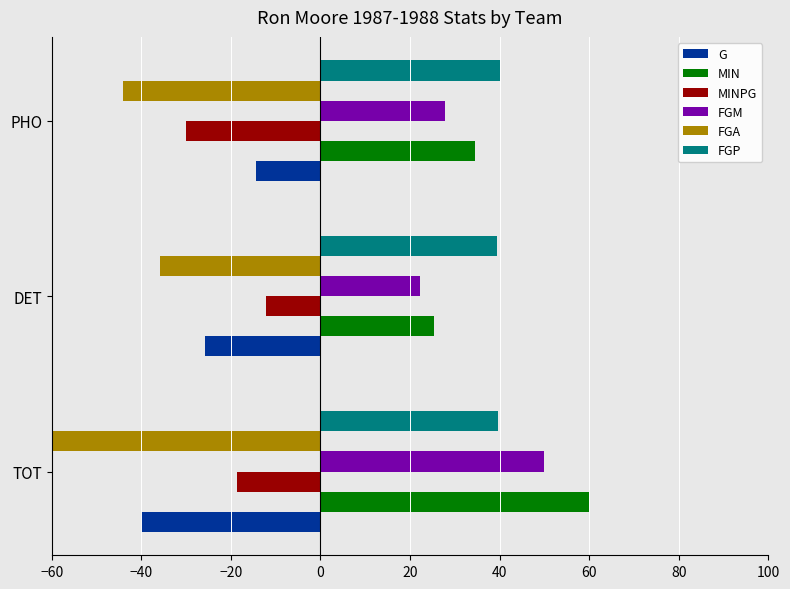

How many data points in MINPG are less than -18?

2